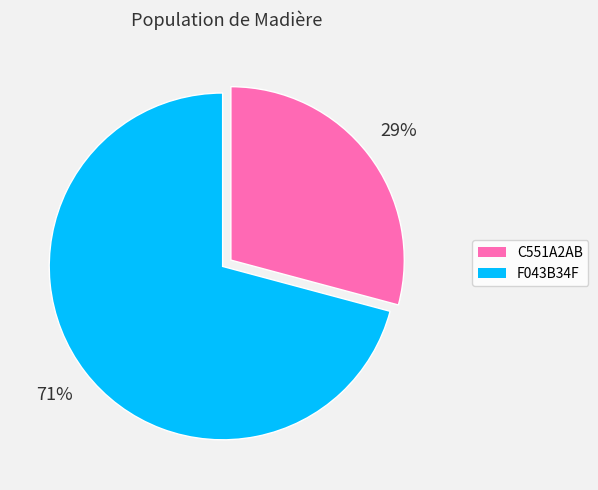

Between C551A2AB and F043B34F, which is larger?

F043B34F